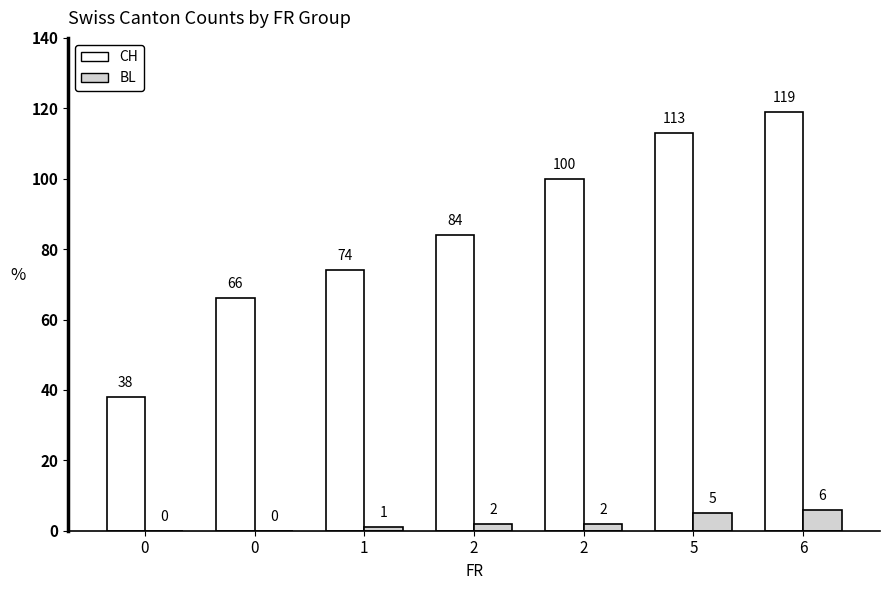

What is the value of the BL bar at the 6th from the left?

5